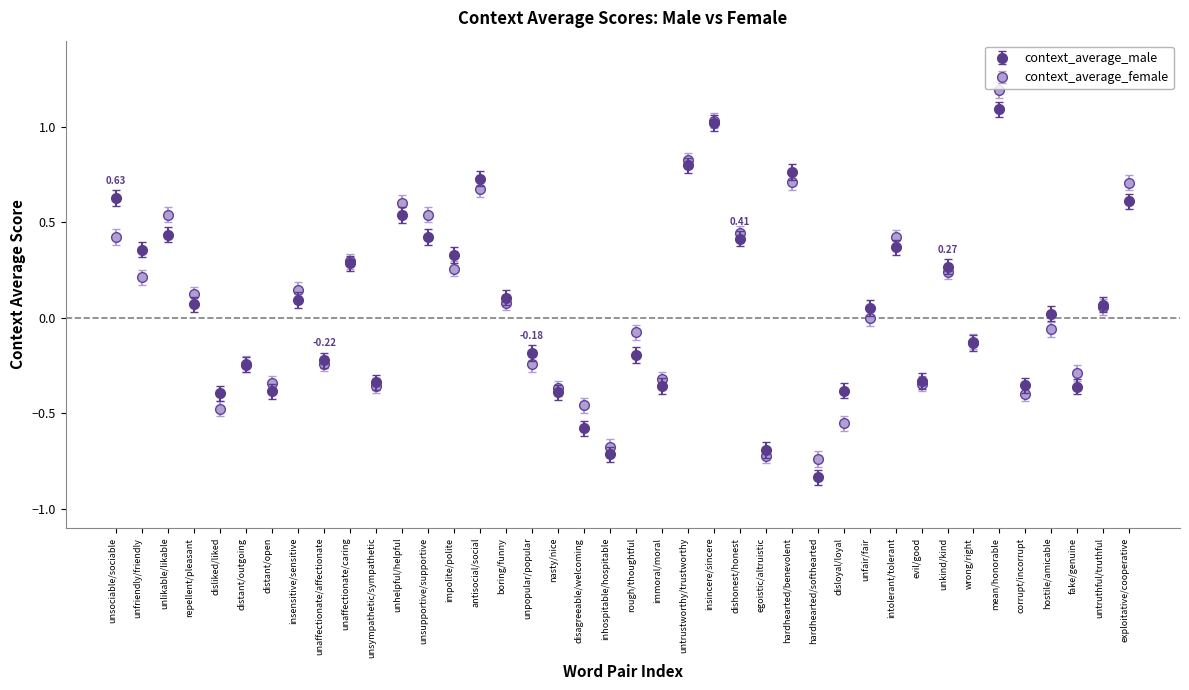

Between impolite/polite and disagreeable/welcoming, which series saw the biggest shift?

context_average_male